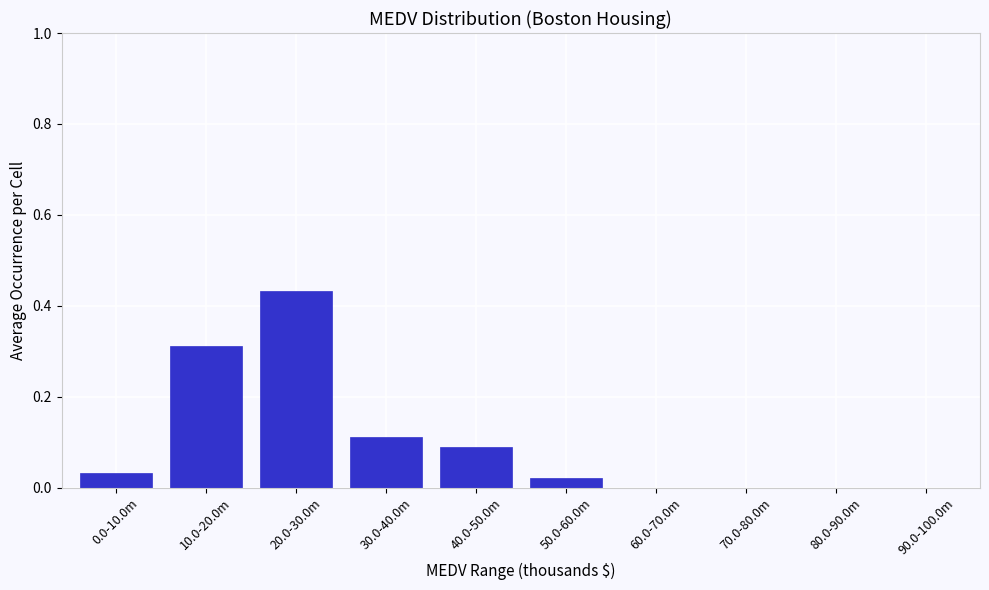

The value at 90.0-100.0m is 0.0. True or false?

True